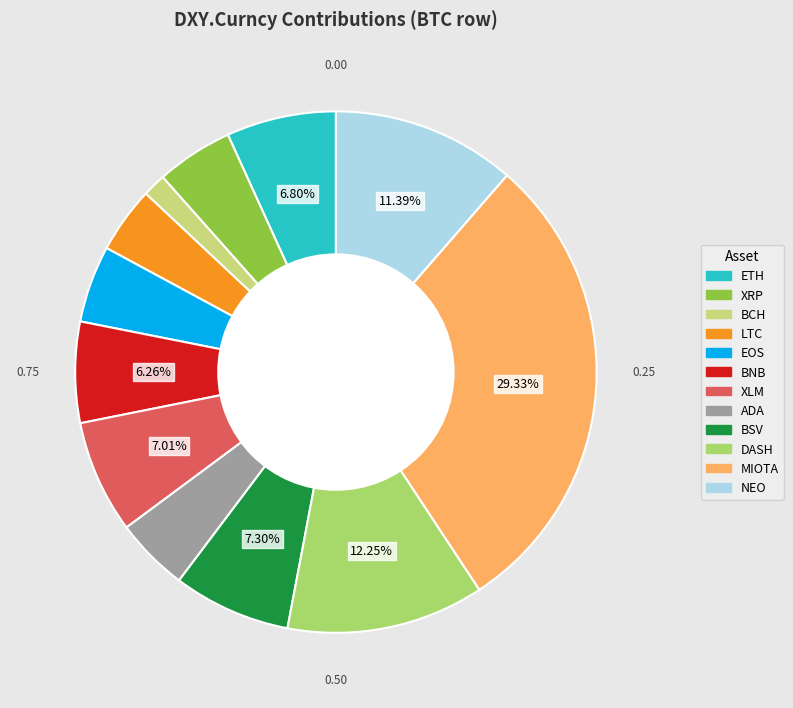

True or false: MIOTA accounts for 39% of the total.

False